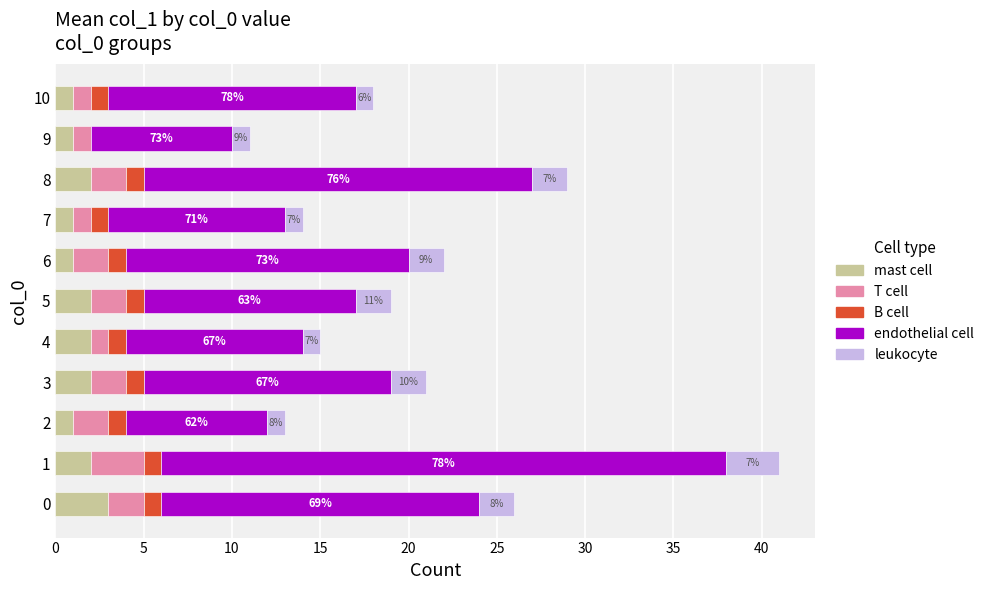

What is the maximum value for mast cell?

3